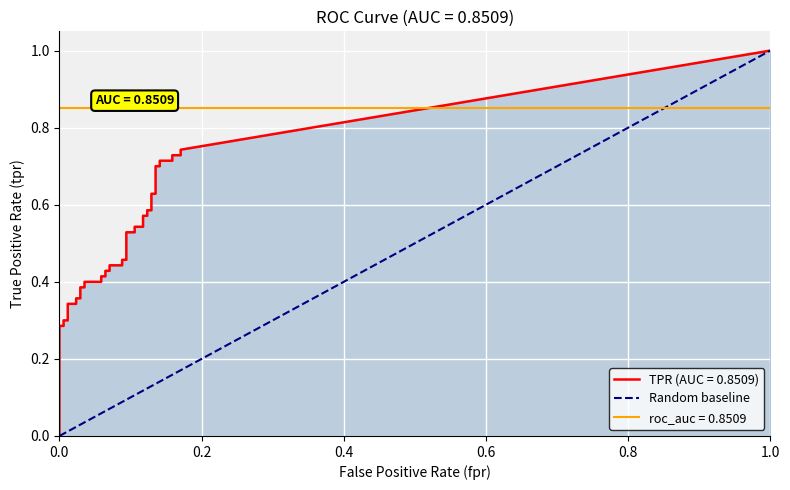

What is the difference between the maximum and minimum values?

1